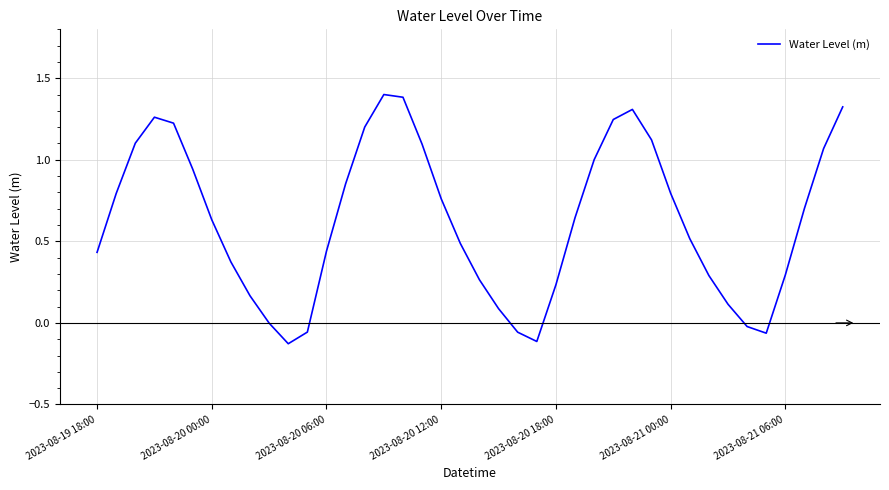

What is the greatest value displayed?

1.4